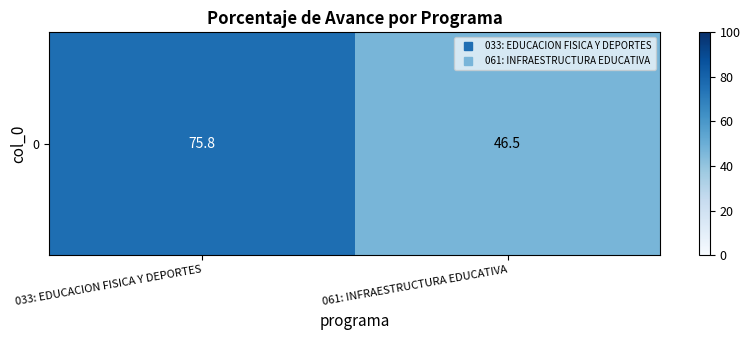

Reading right to left, transcribe all the data shown in this chart.

46.5	75.8